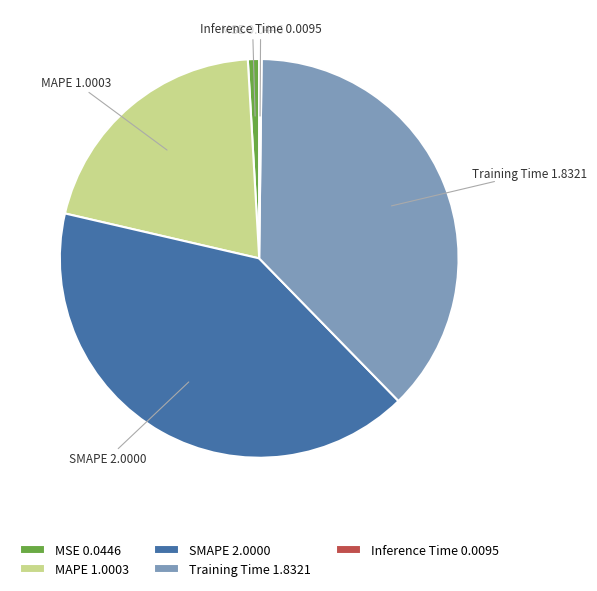

Which slice is the largest?

SMAPE